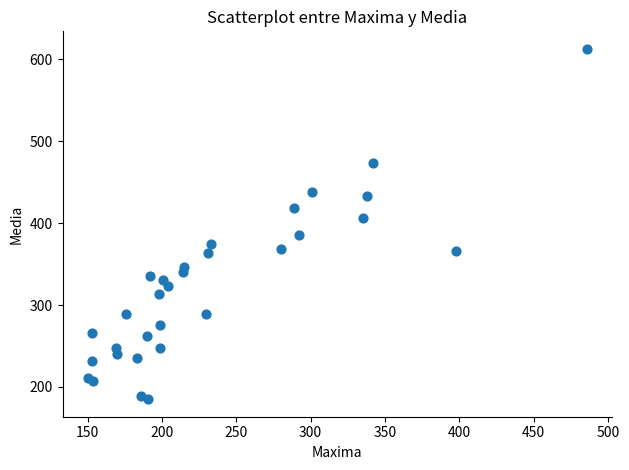

What Y value in the scatter plot is closest to 399?

406